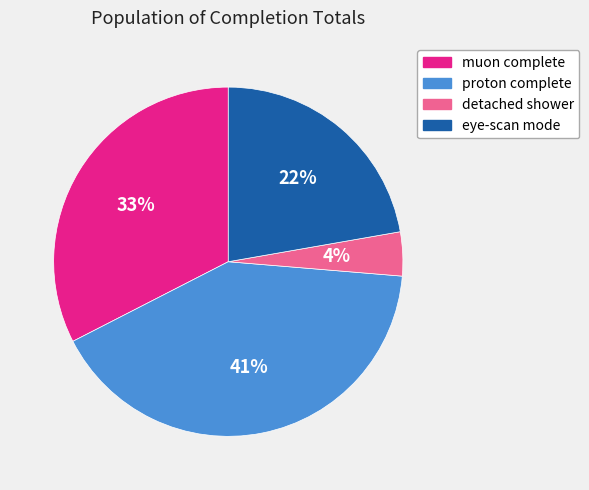

To the nearest percent, what is the average slice percentage?

25%